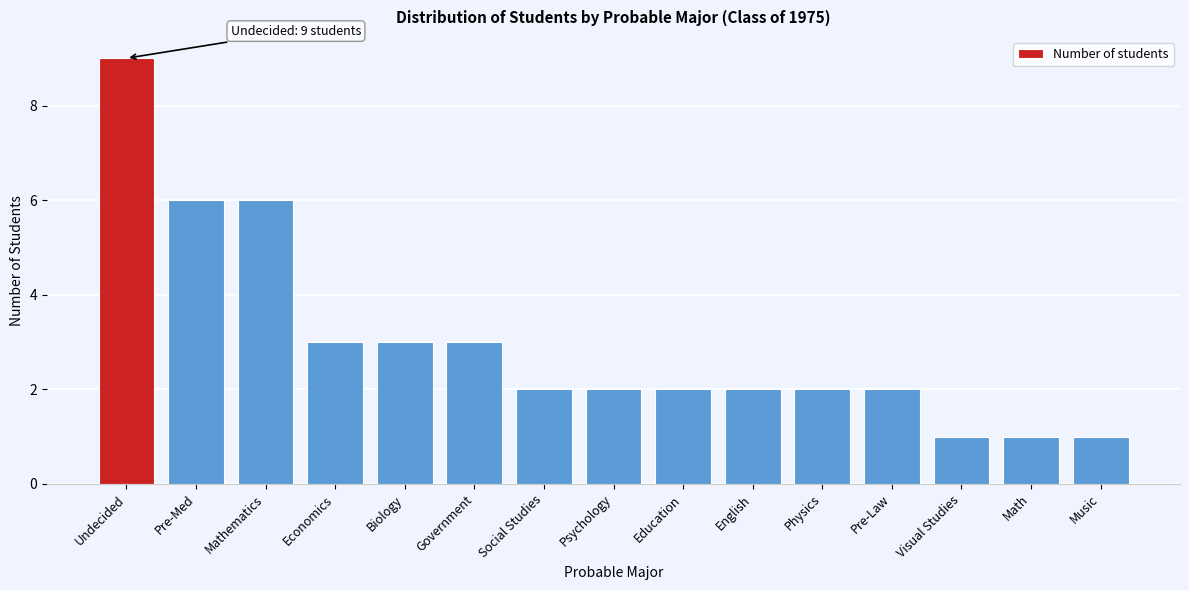

Reading left to right, what are all the values shown in this chart?

9	6	6	3	3	3	2	2	2	2	2	2	1	1	1